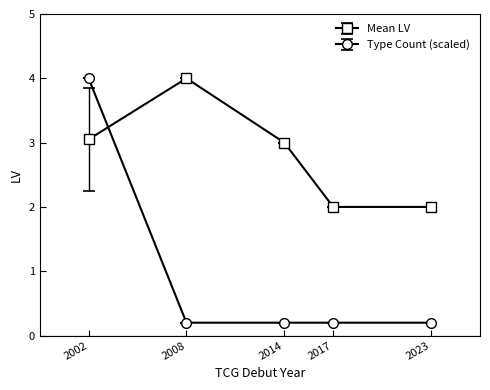

Is it true that Mean LV equals 1.6 at 2008?

False